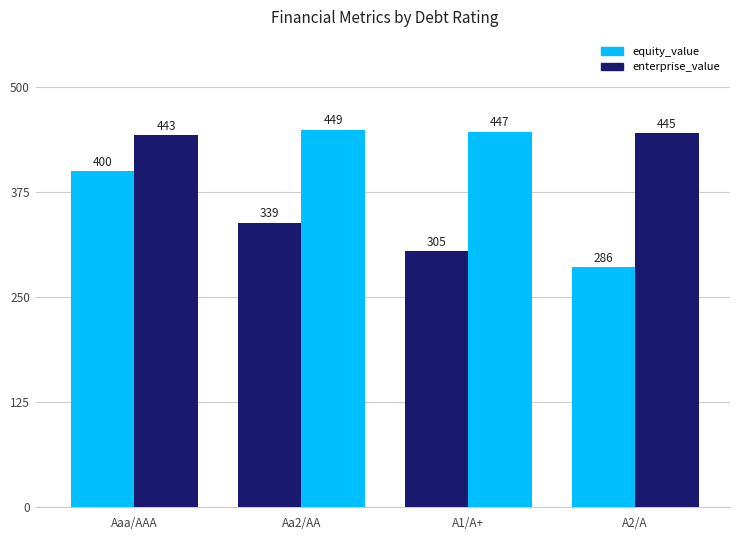

What position from the right is A1/A+?

2